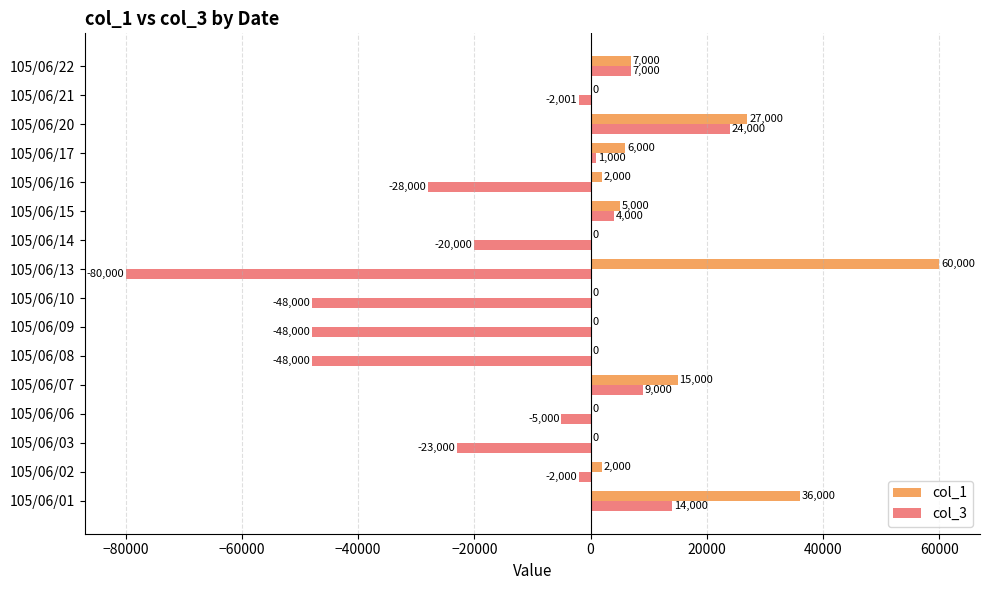

What is the maximum value shown in the chart?

60000